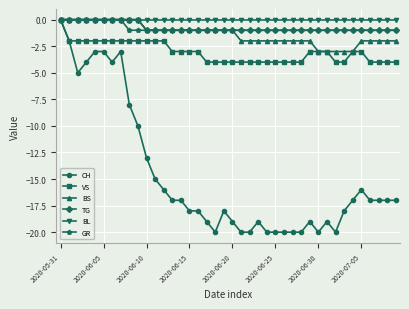

What is the value of the CH point at the 8th from the left?

-3